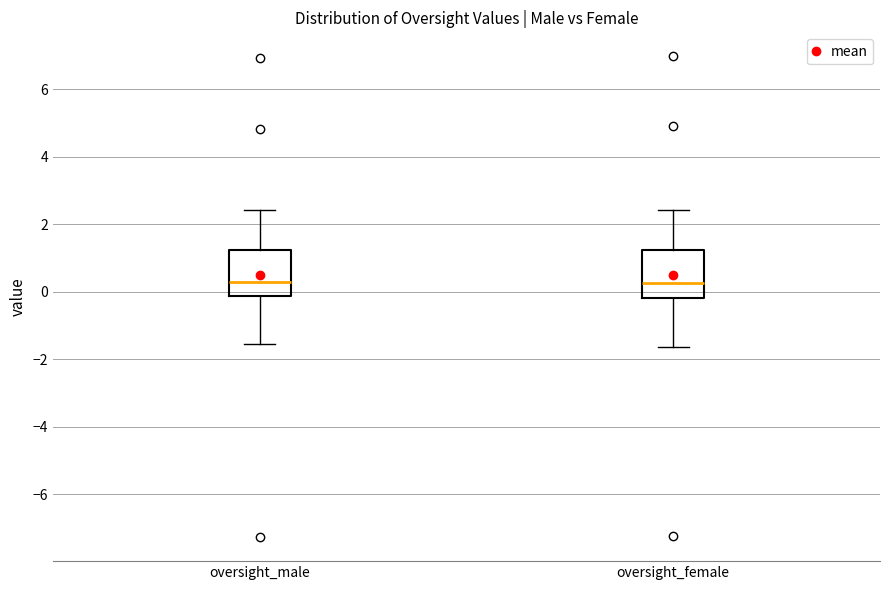

Reading left to right, transcribe this box plot: for each box, give where its median line is, the range the box spans, and where its two whiskers end, as read against the y-axis. The values are not printed on the chart, so give them approximately, as read against the axis.

oversight_male: median 0.2, box -0.2 to 1.2, whiskers -1.6 to 2.4
oversight_female: median 0.2, box -0.2 to 1.2, whiskers -1.6 to 2.4